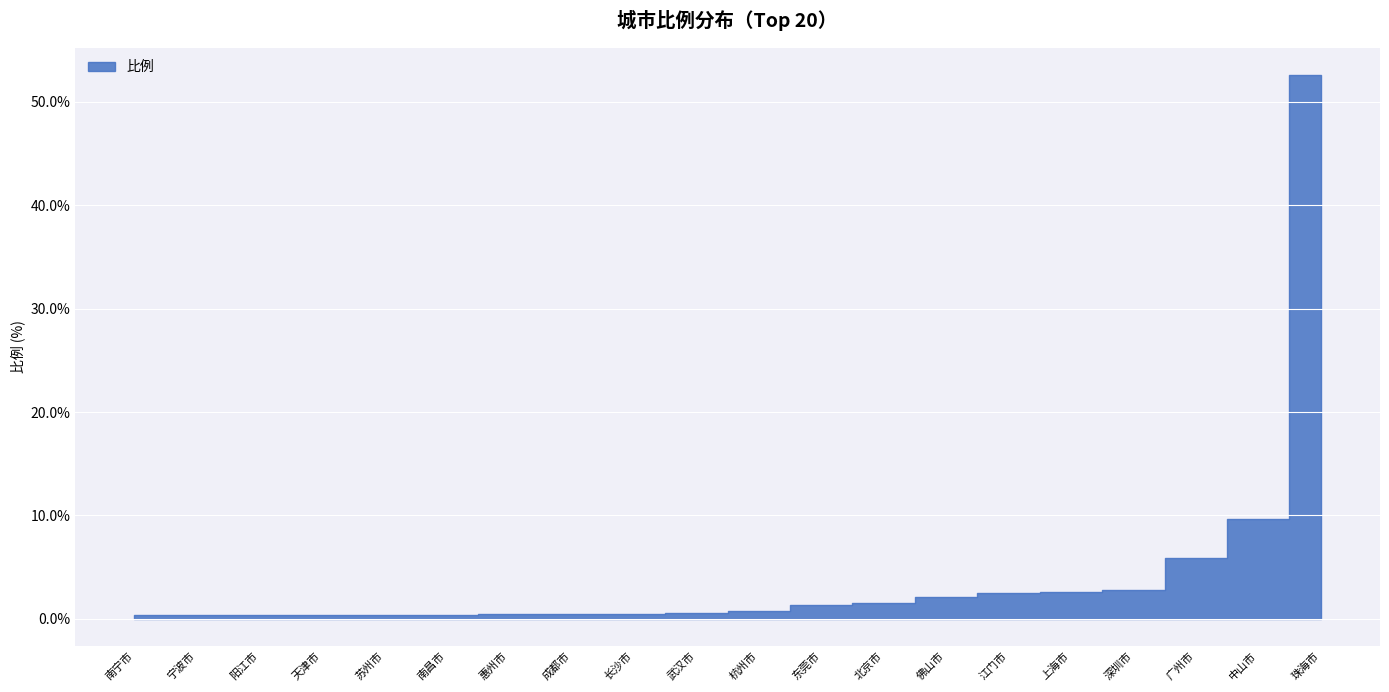

Reading left to right, transcribe all the data shown in this chart.

珠海市=52.6	中山市=9.7	广州市=5.9	深圳市=2.8	上海市=2.6	江门市=2.5	佛山市=2.1	北京市=1.5	东莞市=1.4	杭州市=0.7	武汉市=0.6	长沙市=0.5	惠州市=0.4	成都市=0.4	南昌市=0.4	苏州市=0.4	天津市=0.4	阳江市=0.4	宁波市=0.4	南宁市=0.3